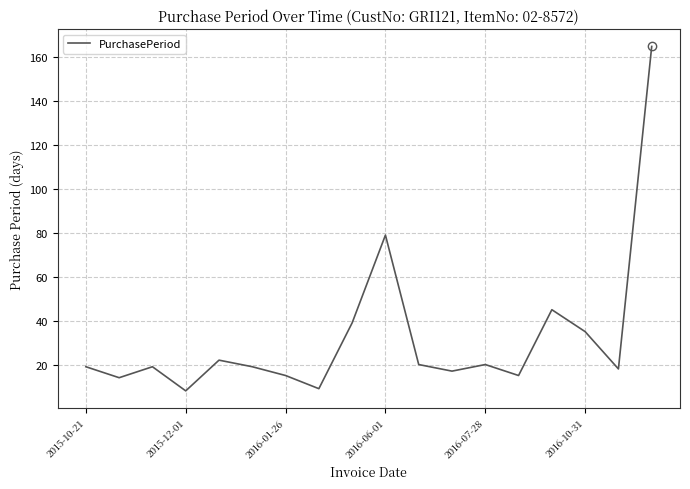

True or false: there are more than 2 points higher than both neighbors.

True